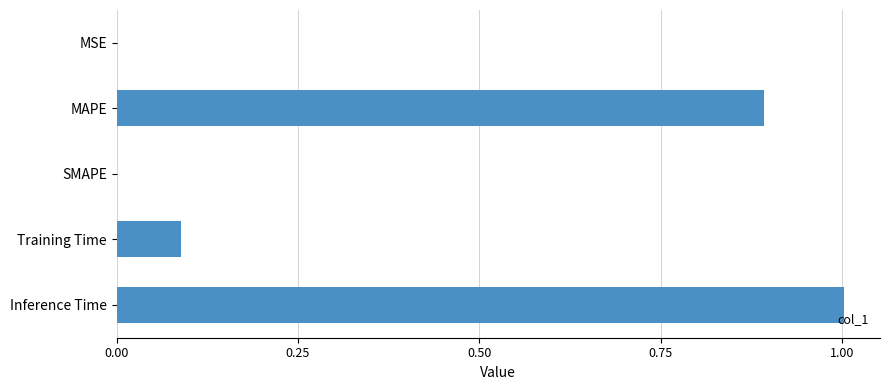

Are the bars horizontal?

Yes